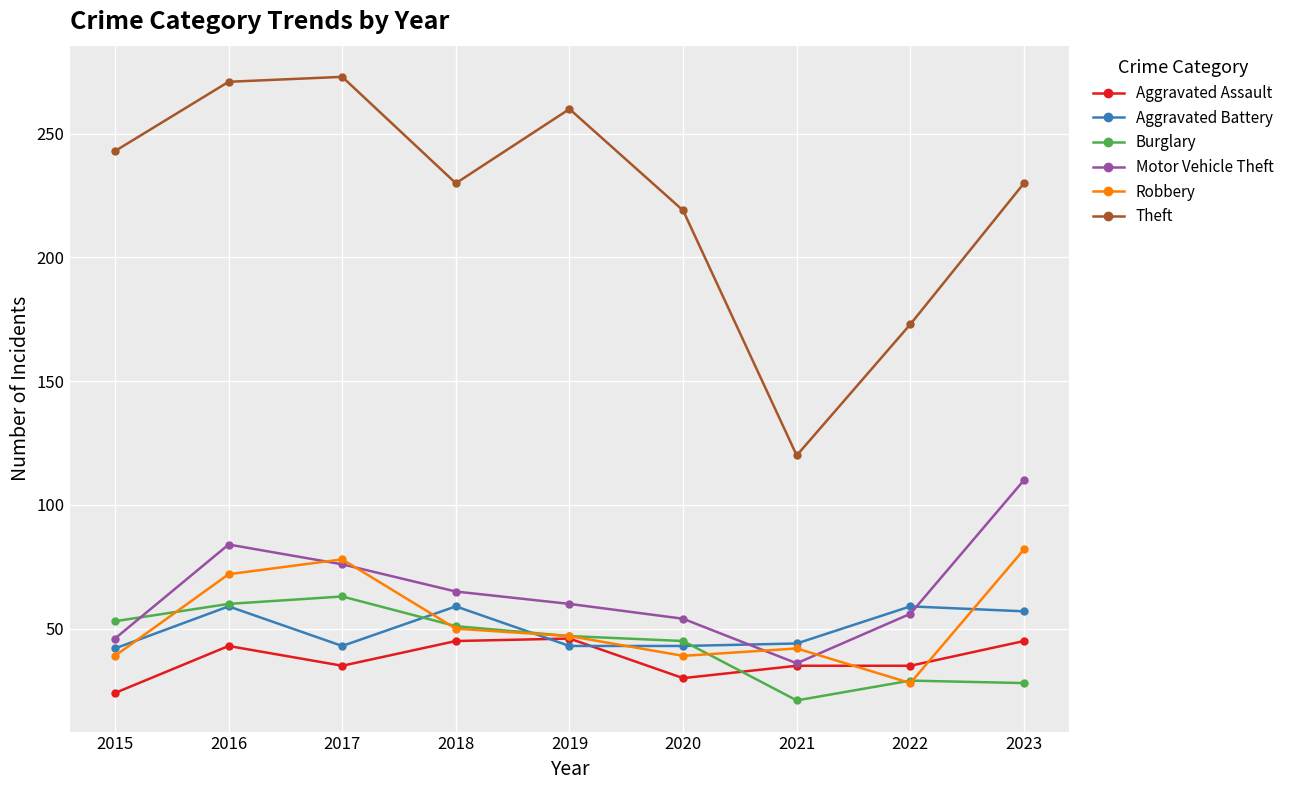

Where is the first local minimum for Robbery?

2020